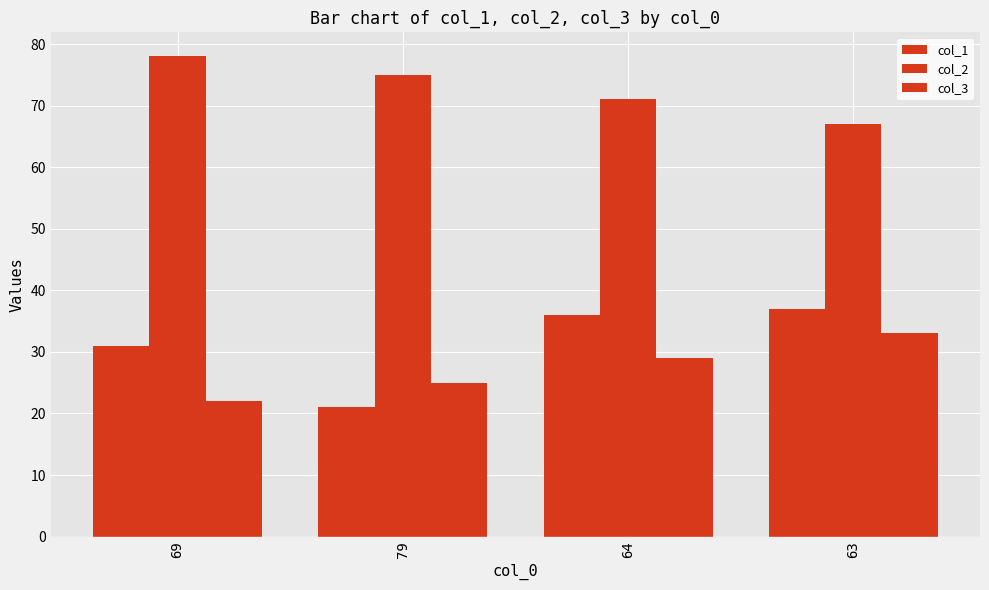

Reading left to right, transcribe all the data shown in this chart.

col_1: 69=31	79=21	64=36	63=37
col_2: 69=78	79=75	64=71	63=67
col_3: 69=22	79=25	64=29	63=33